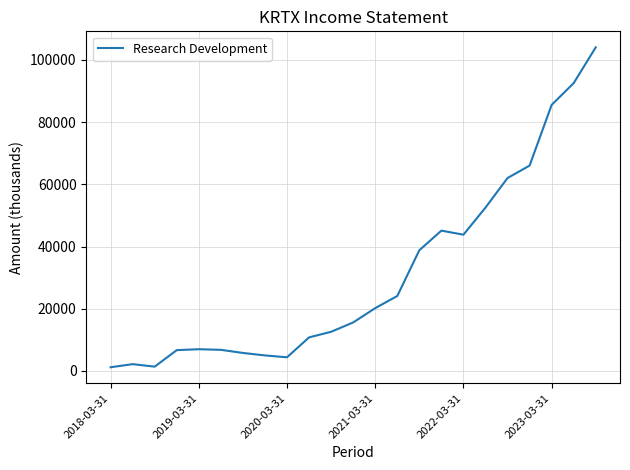

What is the maximum value shown in the chart?

104000